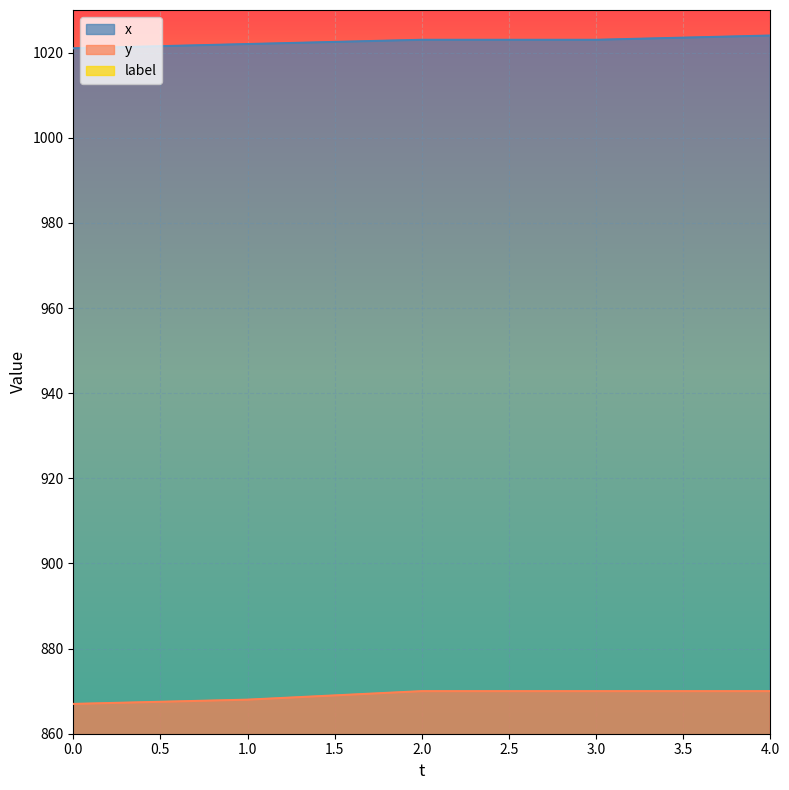

Between 1 and 3, which series saw the biggest shift?

y